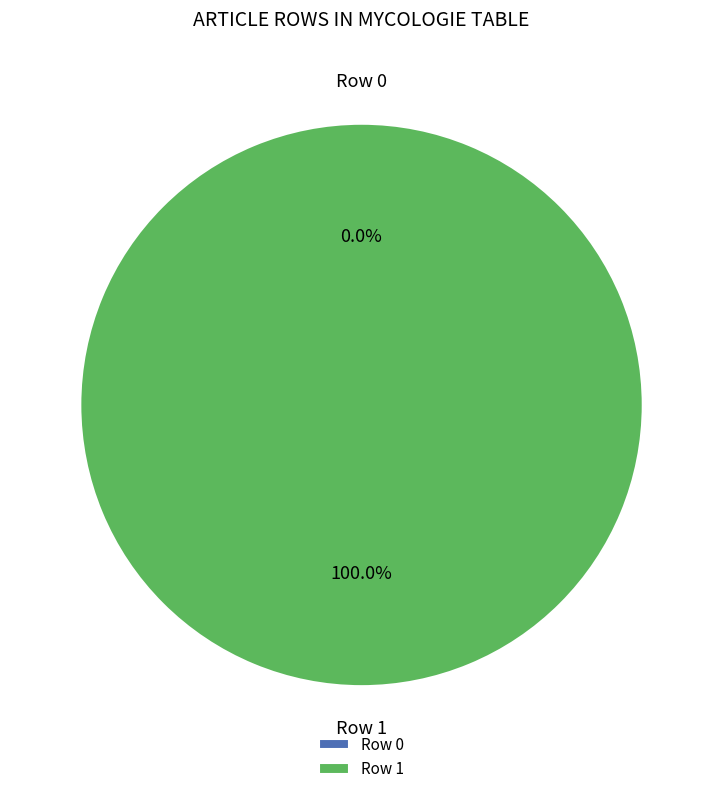

Which category has the biggest portion of the pie?

Row 1